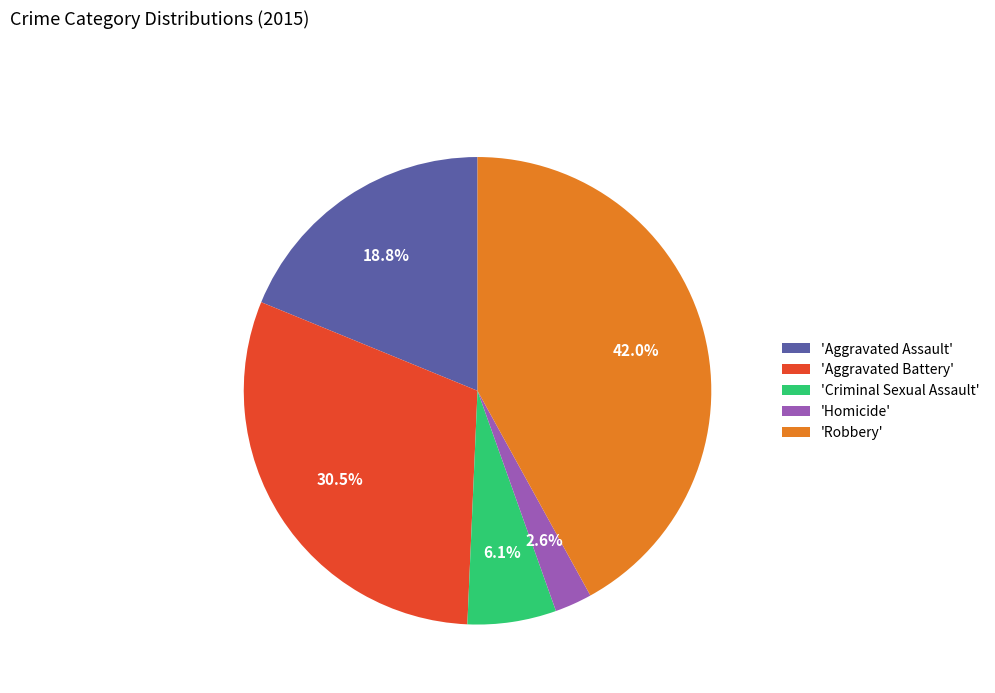

Which has a higher value, 'Homicide' or 'Robbery'?

'Robbery'